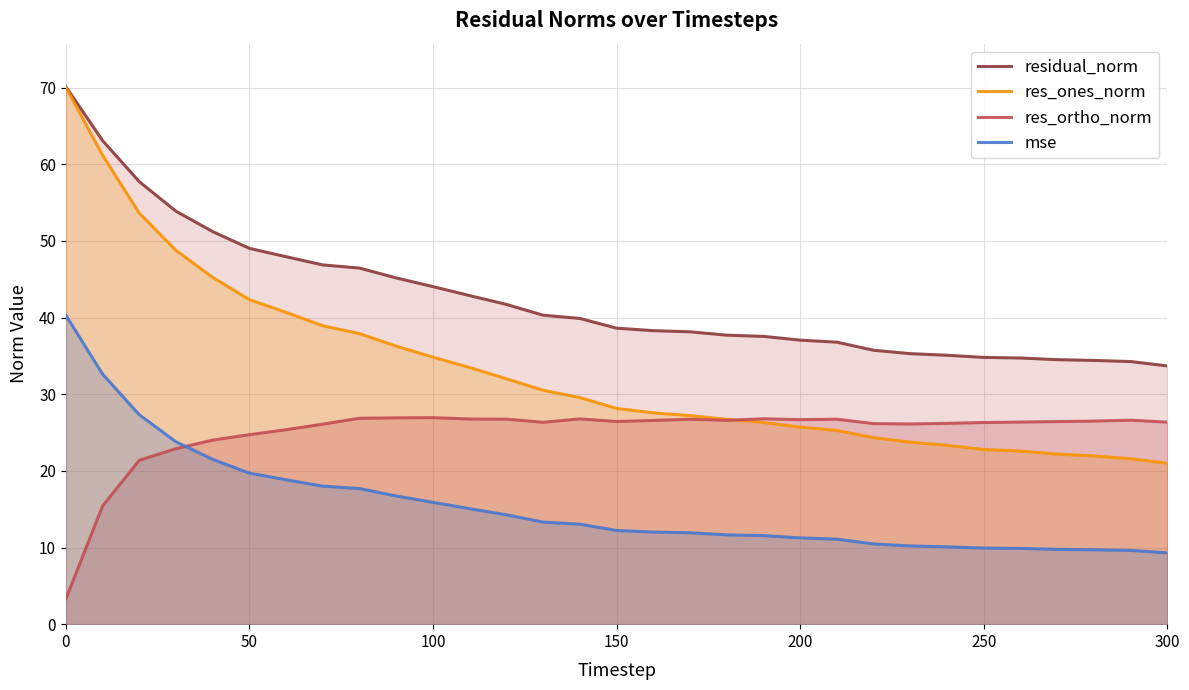

Reading right to left, list all the values displayed in this chart.

residual_norm: 33.7	34.3	34.4	34.5	34.7	34.8	35.1	35.3	35.7	36.8	37.1	37.5	37.7	38.1	38.3	38.6	39.9	40.3	41.7	42.9	44.0	45.2	46.5	46.9	47.9	49.0	51.2	53.9	57.7	63.1	70.1
res_ones_norm: 21.0	21.6	22.0	22.2	22.6	22.8	23.3	23.7	24.3	25.3	25.7	26.3	26.7	27.2	27.6	28.1	29.6	30.5	32.0	33.5	34.8	36.3	37.9	38.9	40.7	42.3	45.2	48.8	53.6	61.2	70.0
res_ortho_norm: 26.4	26.6	26.5	26.4	26.4	26.3	26.2	26.1	26.2	26.7	26.7	26.8	26.6	26.7	26.6	26.4	26.8	26.3	26.7	26.8	26.9	26.9	26.9	26.1	25.4	24.7	24.0	22.9	21.4	15.4	3.3
mse: 9.3	9.6	9.7	9.8	9.9	9.9	10.1	10.2	10.5	11.1	11.3	11.6	11.7	11.9	12.0	12.2	13.0	13.3	14.3	15.1	15.9	16.7	17.7	18.0	18.8	19.7	21.5	23.8	27.3	32.6	40.3